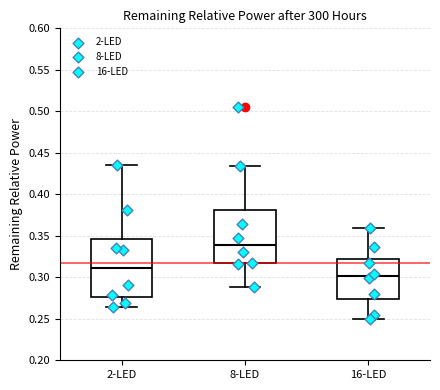

Where does the median line of the box for 8-LED sit on the y-axis? The values are not printed on the chart, so give them approximately, as read against the axis.

0.340